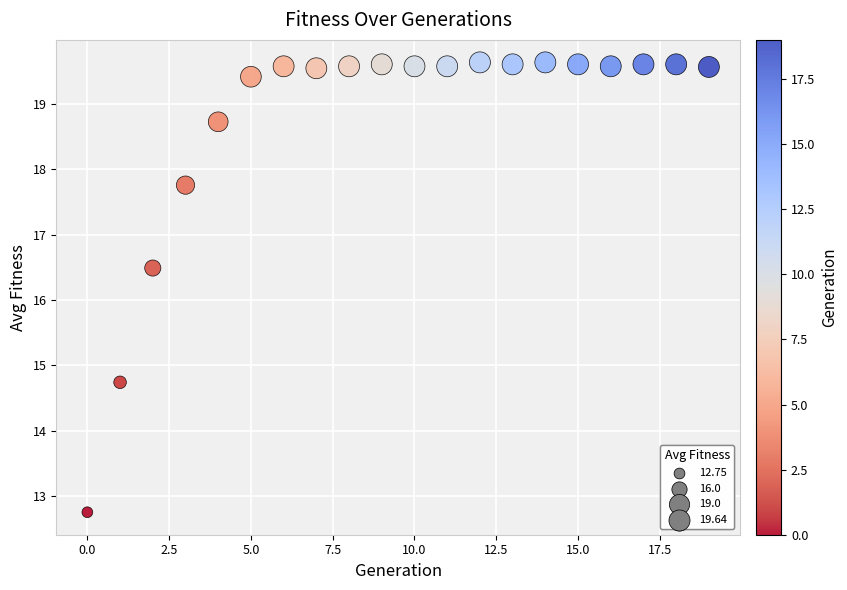

What Y value in the scatter plot is closest to 16?

16.5